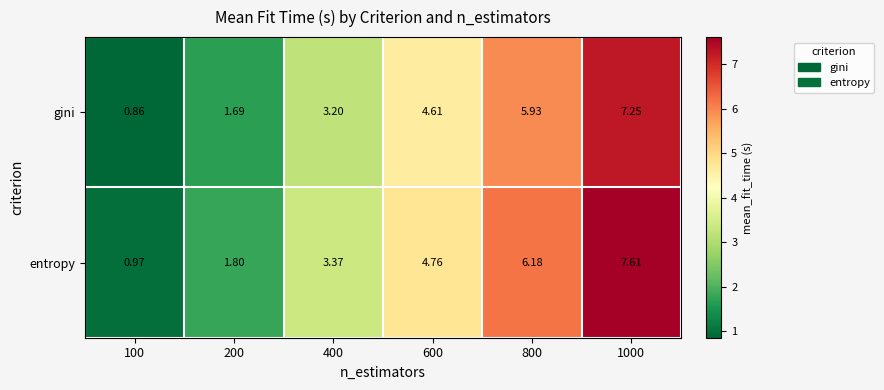

Which series has the largest total across all categories?

entropy